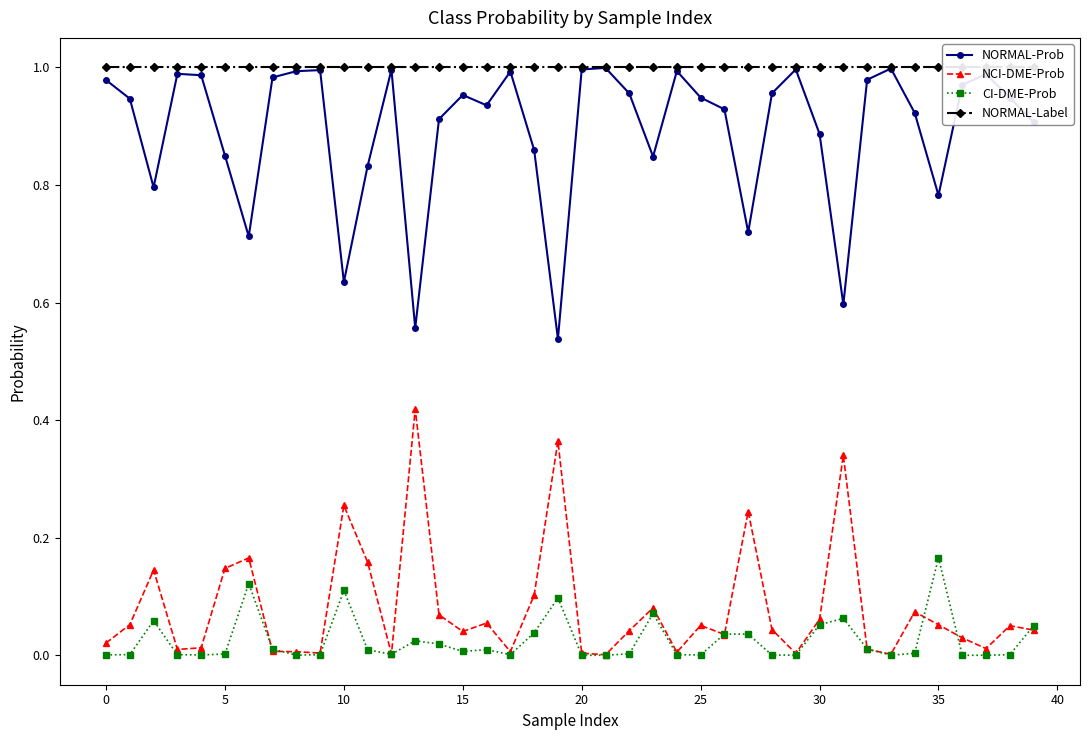

List the series in order of their peak value, lowest first.

CI-DME-Prob, NCI-DME-Prob, NORMAL-Prob, NORMAL-Label